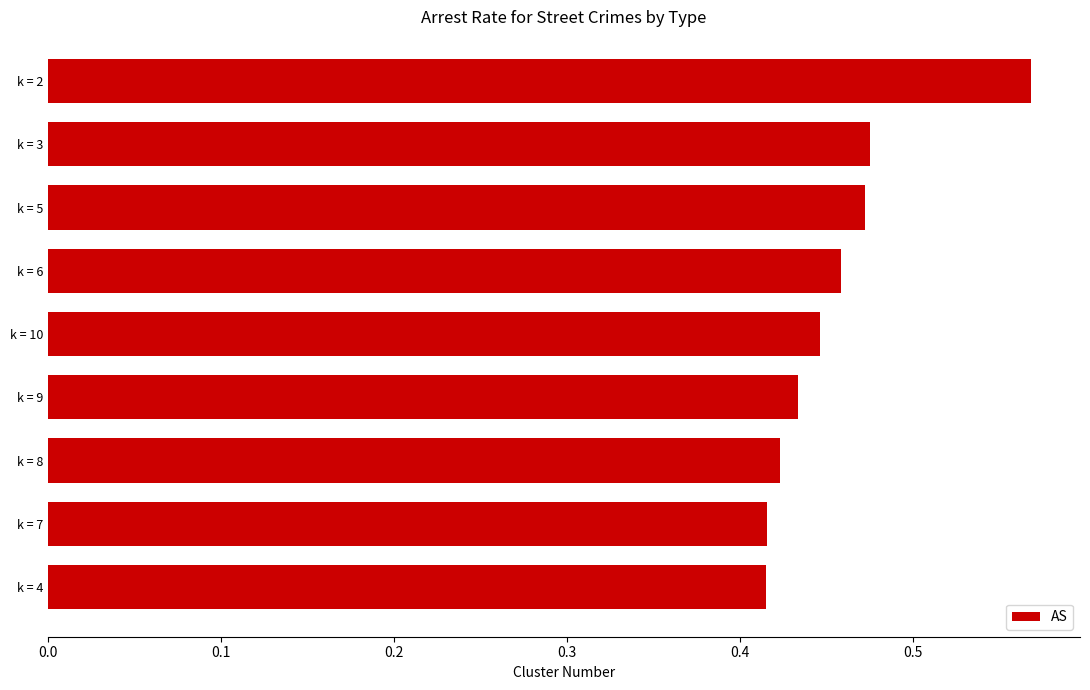

Which has a higher value, k = 2 or k = 5?

k = 2